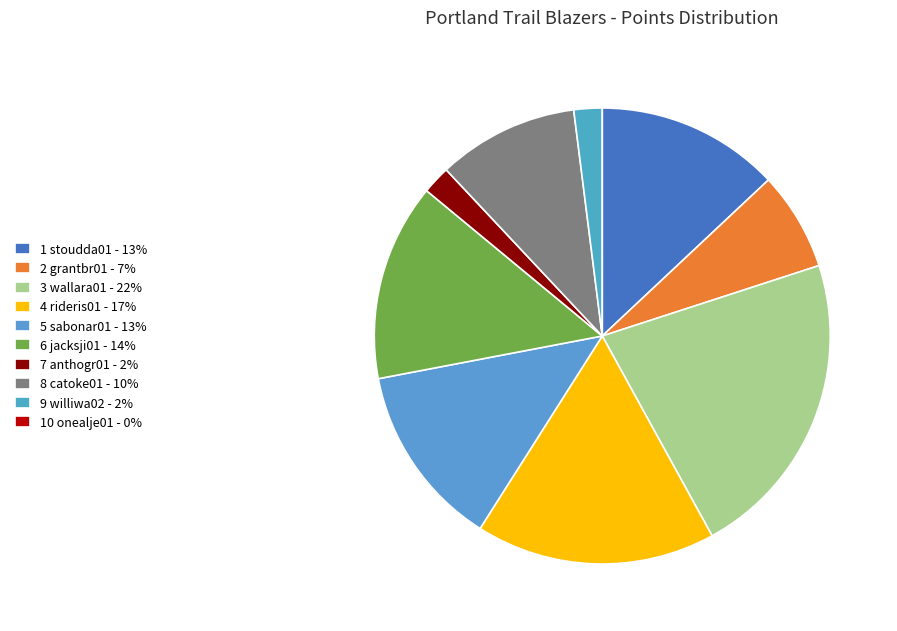

Count the number of slices in the pie.

10